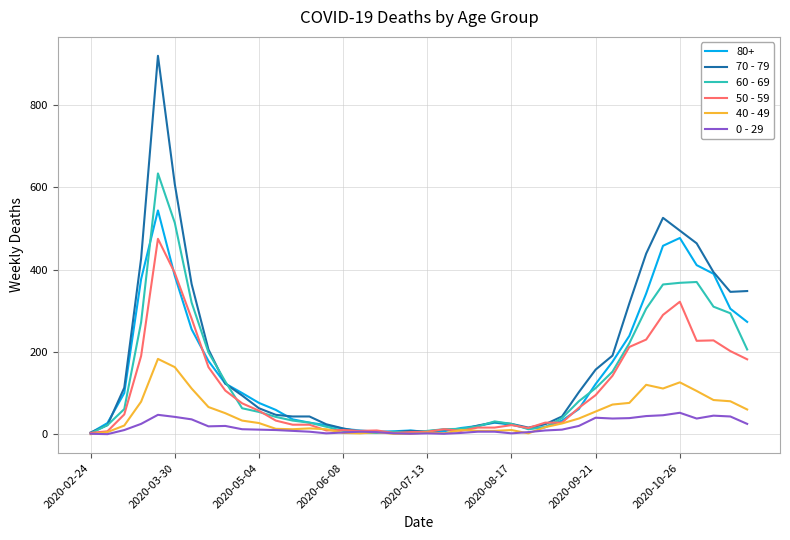

Which series has the widest spread of values?

70 - 79